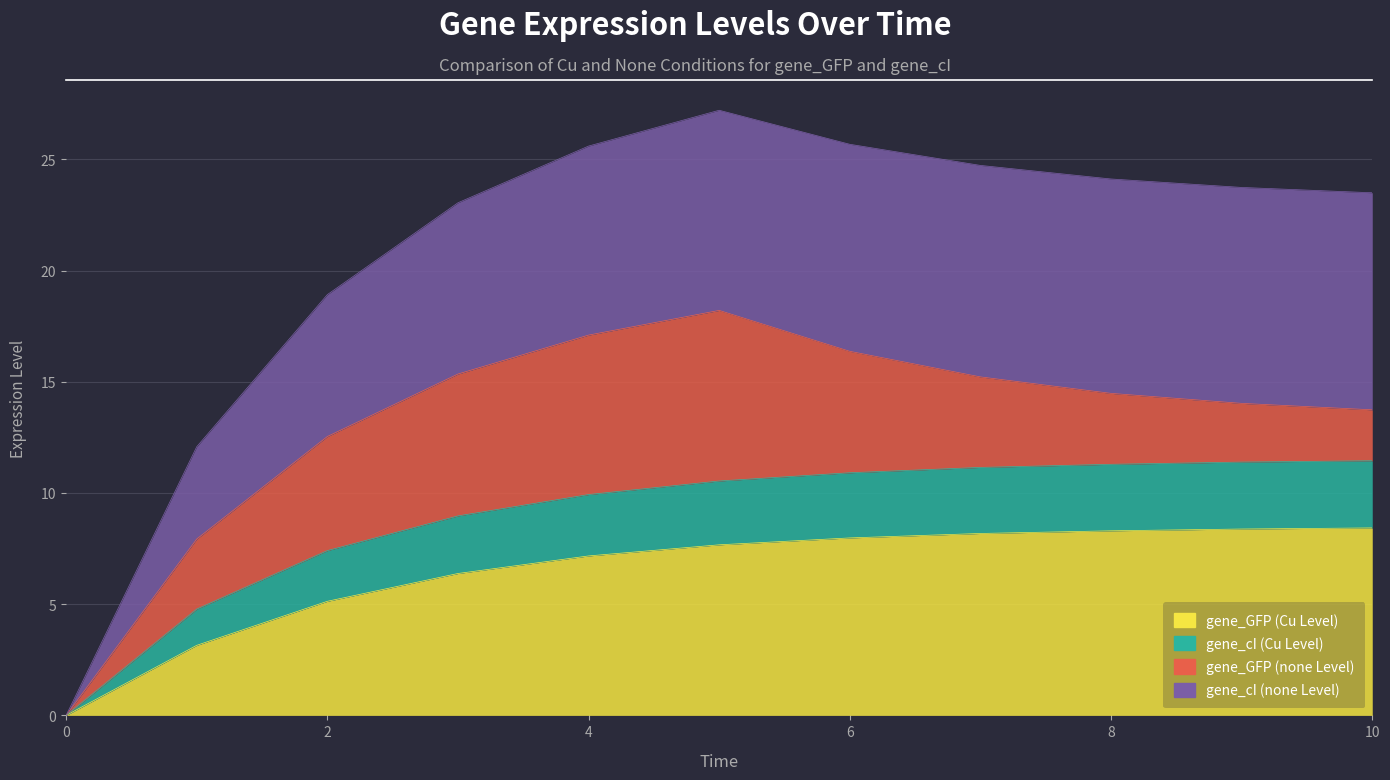

True or false: gene_cI (Cu Level) and gene_GFP (Cu Level) intersect in this chart.

False